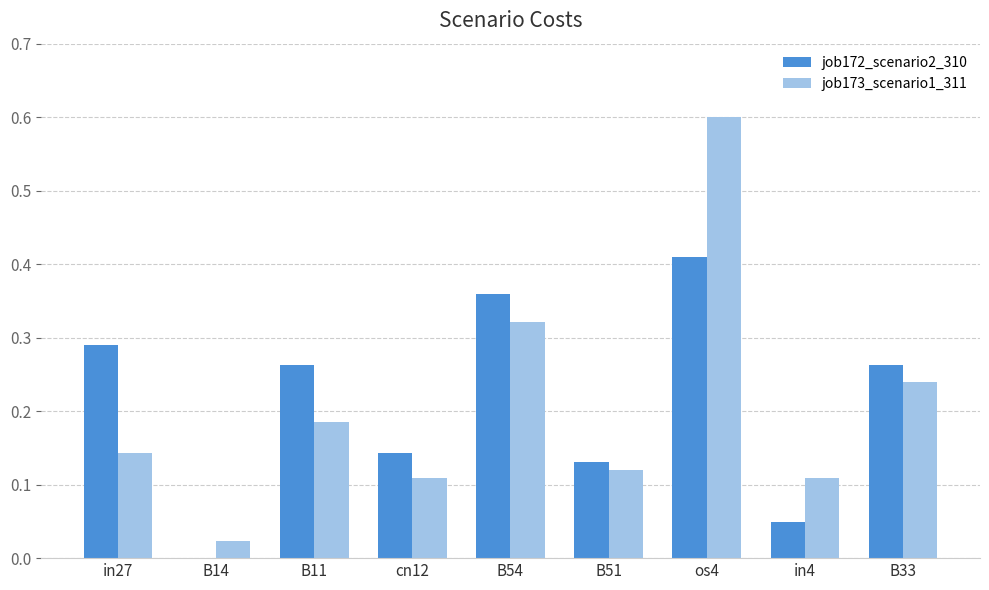

What is the sum of all job172_scenario2_310 values?

1.9